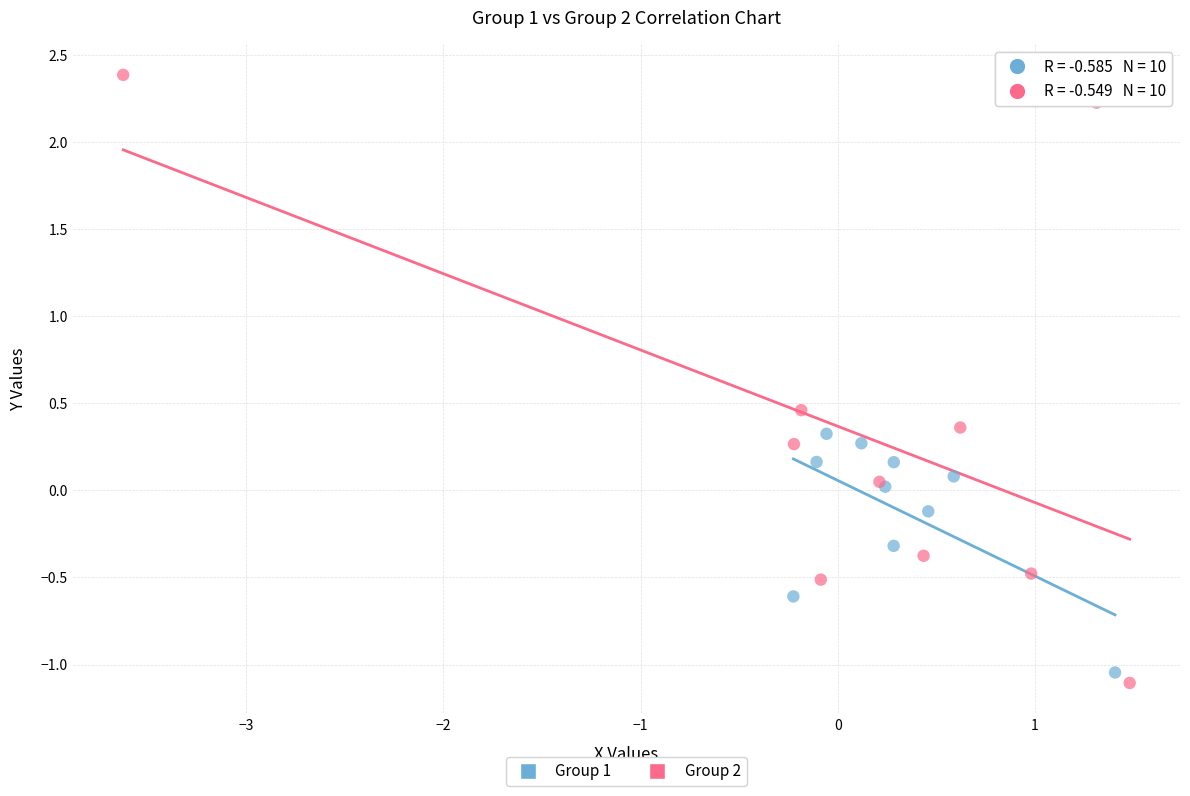

Which series has the largest Y range (max minus min)?

Group 2